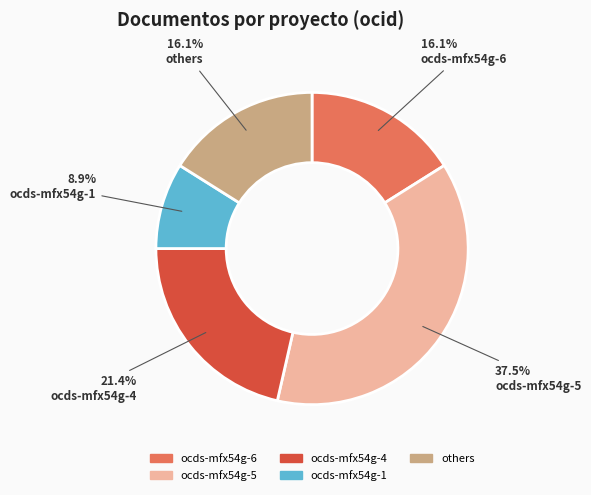

Is there a majority slice in this chart?

No